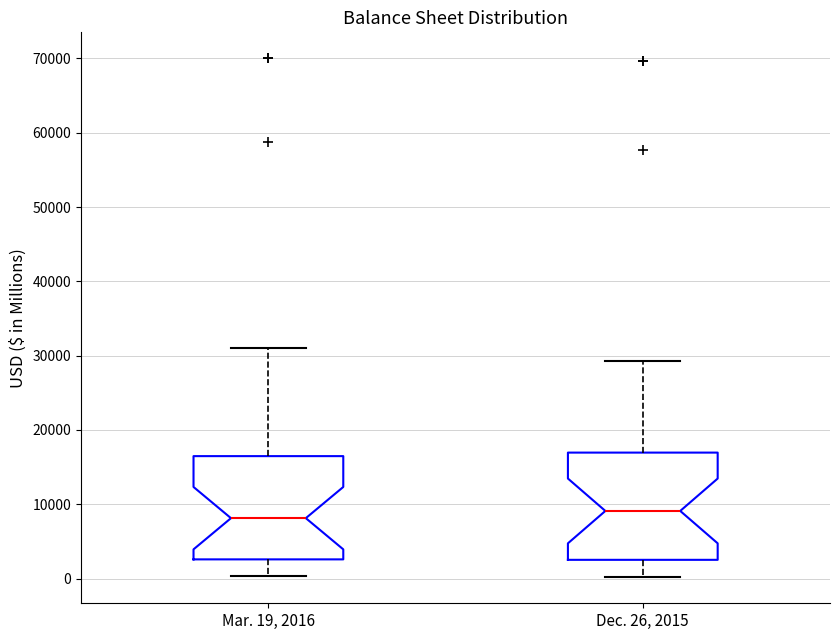

Reading left to right, transcribe this box plot: for each box, give where its median line is, the range the box spans, and where its two whiskers end, as read against the y-axis. The values are not printed on the chart, so give them approximately, as read against the axis.

Mar. 19, 2016: median 8000, box 3000 to 16000, whiskers 0 to 31000
Dec. 26, 2015: median 9000, box 3000 to 17000, whiskers 0 to 29000